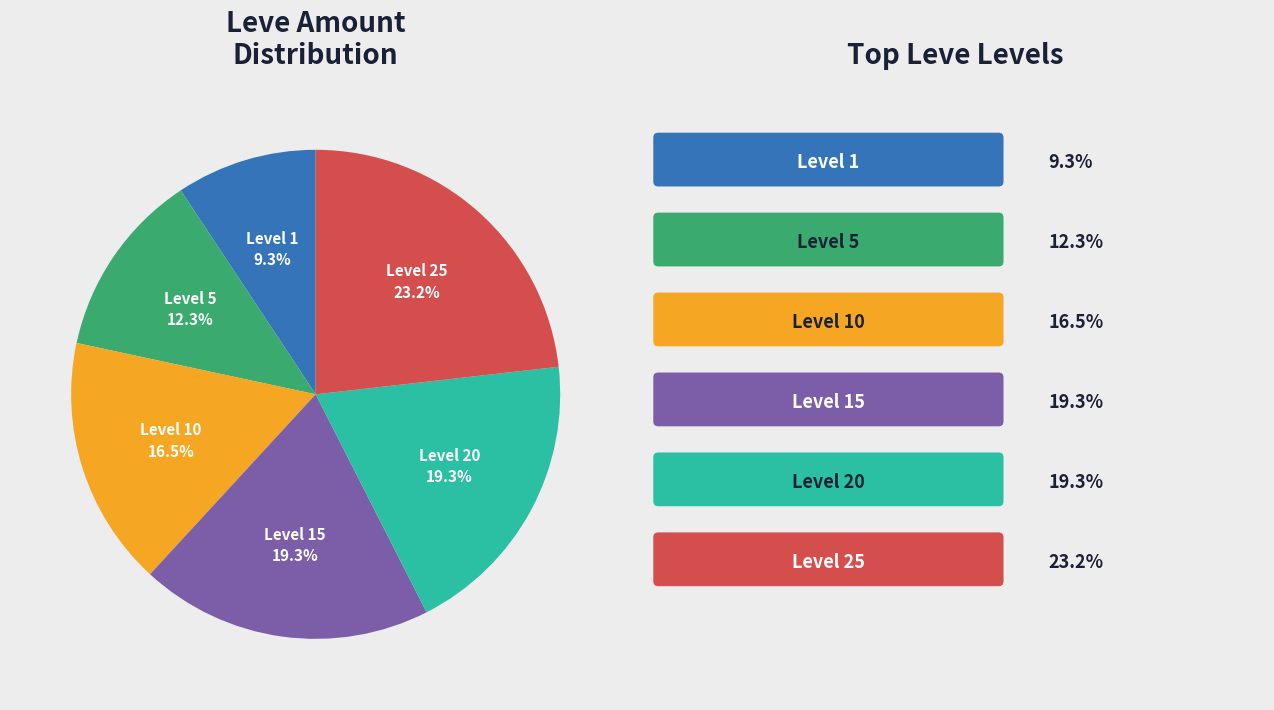

What portion of the pie excludes Level 1?

90.7%